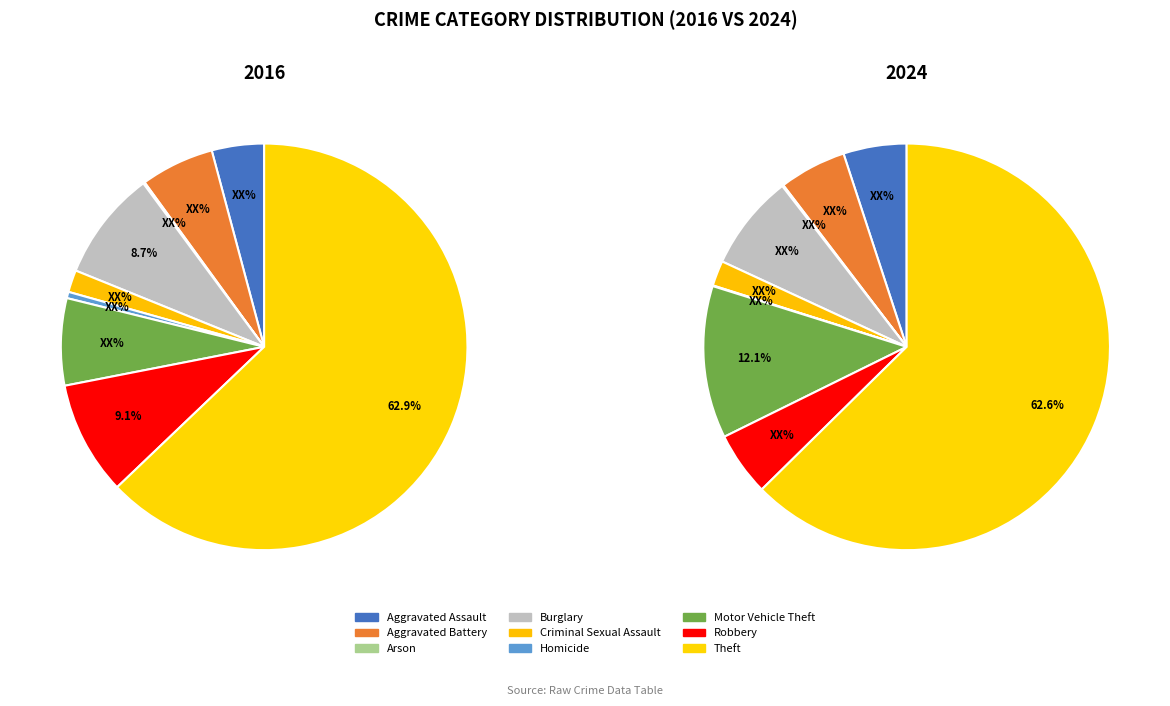

How much of the chart is everything except 3?

91.3%